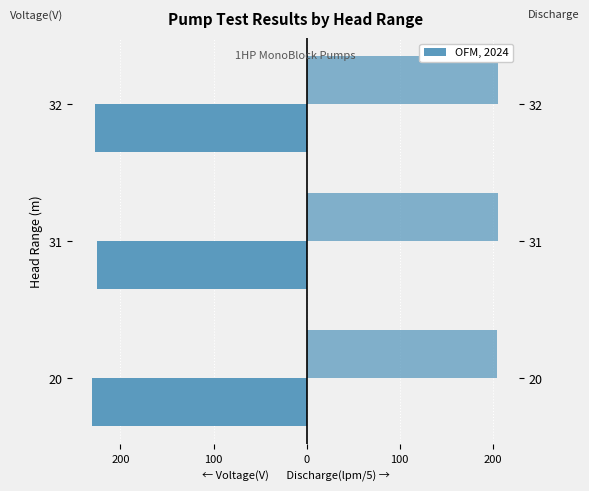

What value does the Discharge(lpm) series have at 32?

205.1